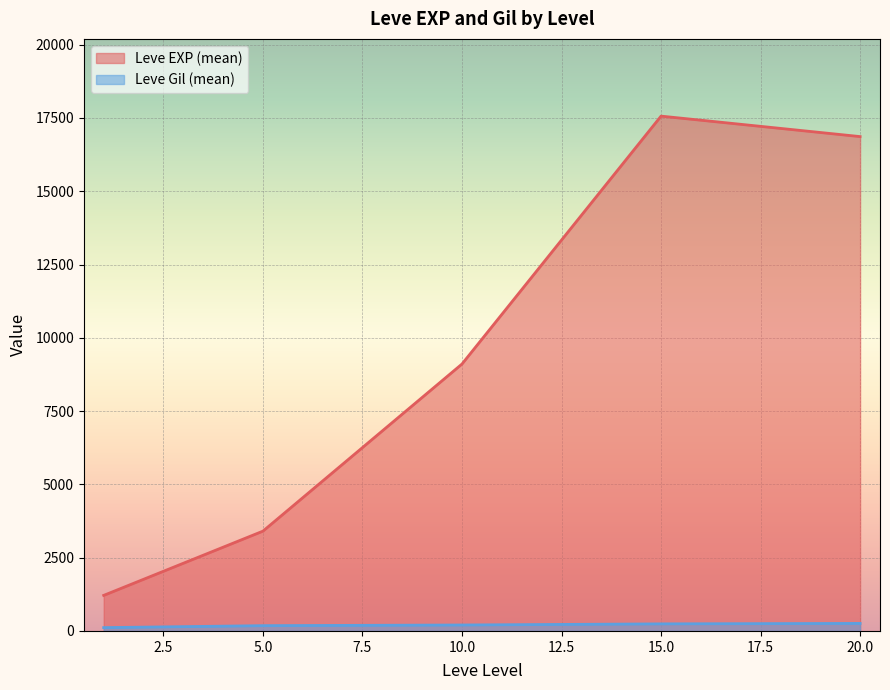

Between 10.0 and 15.0, which series saw the biggest shift?

Leve EXP (mean)